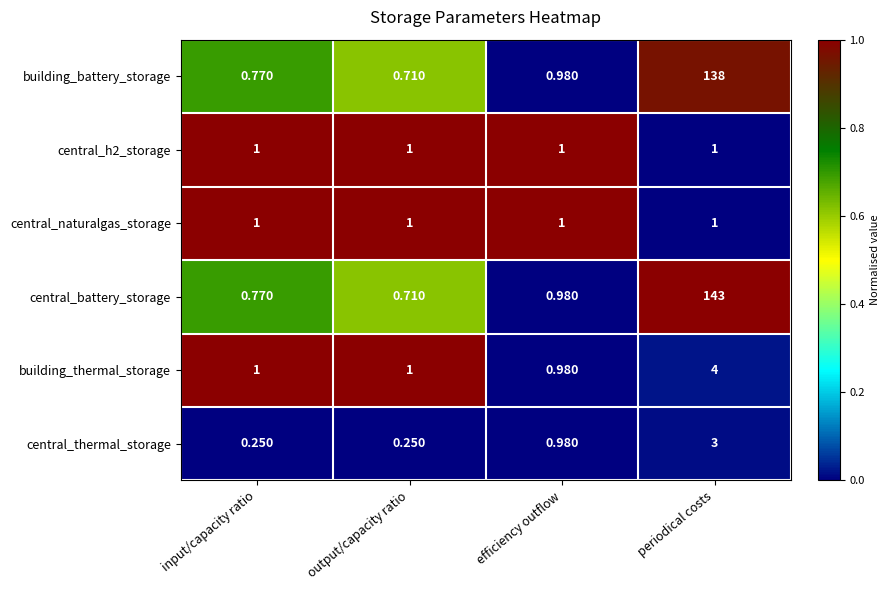

List the labels in order of building_battery_storage value, largest first.

periodical costs, efficiency outflow, input/capacity ratio, output/capacity ratio